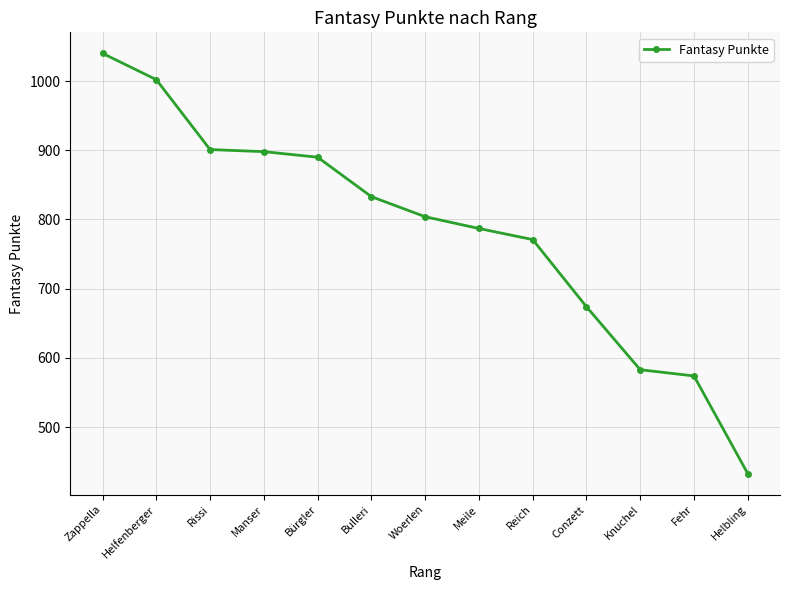

True or false: the data shows 574 at Fehr.

True